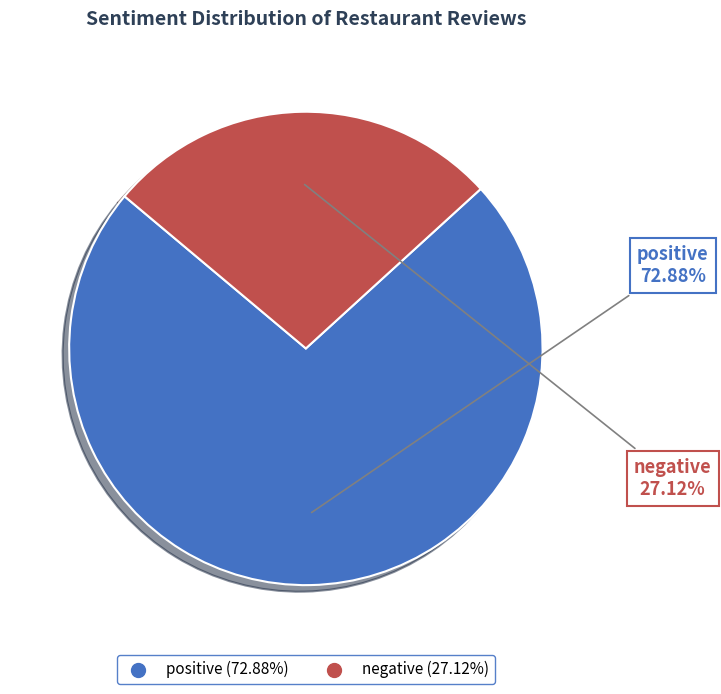

Count the number of slices in the pie.

2